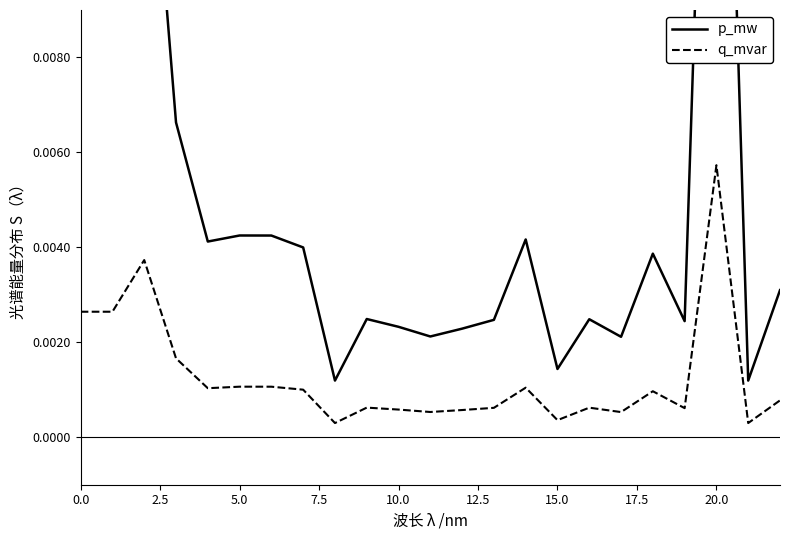

True or false: q_mvar and p_mw intersect in this chart.

False